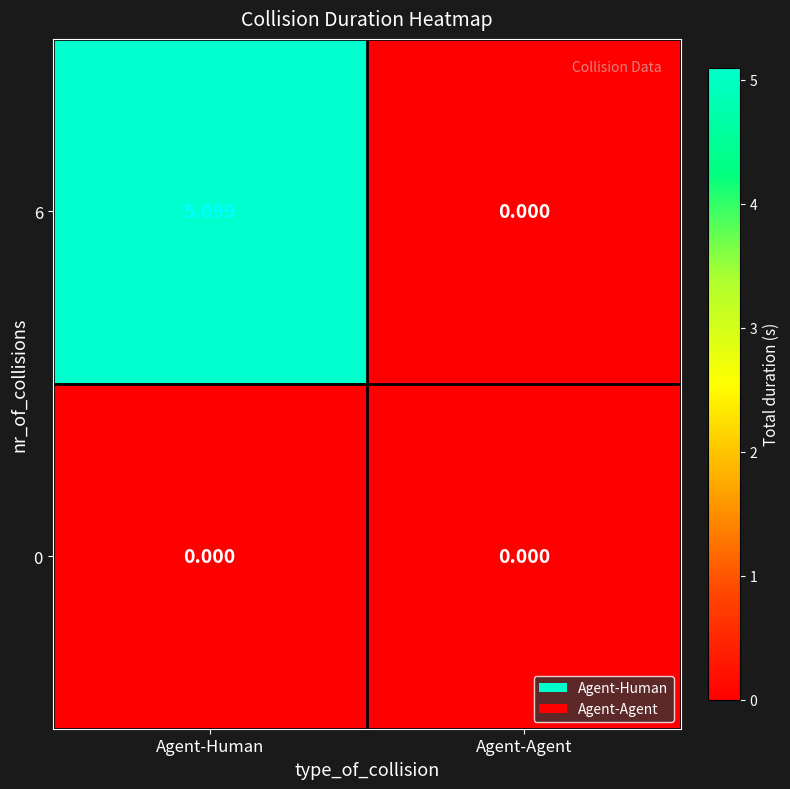

Which series has the widest spread of values?

6